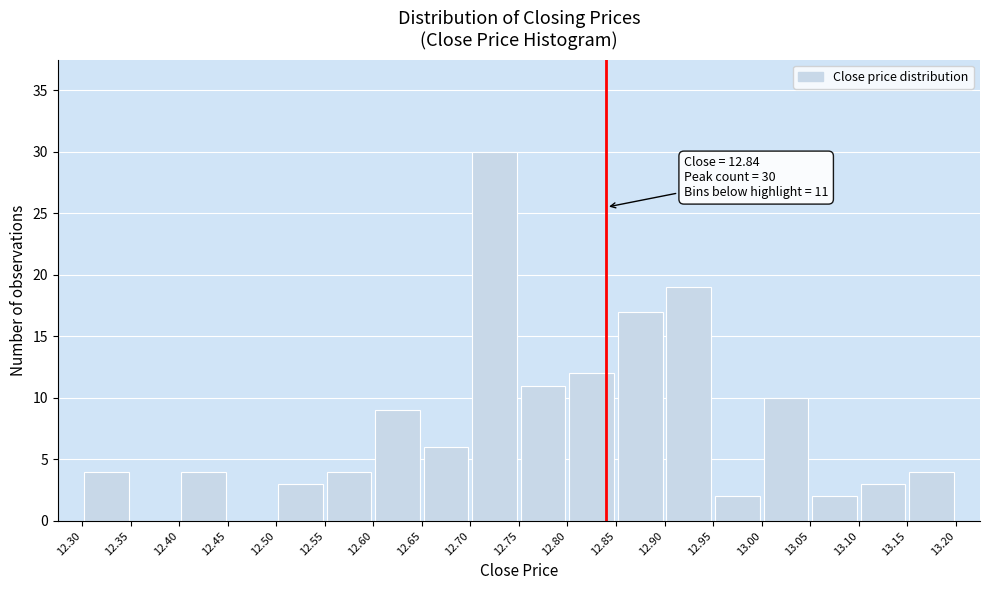

Over which range of the x-axis is the bar tallest?

12.70 to 12.75